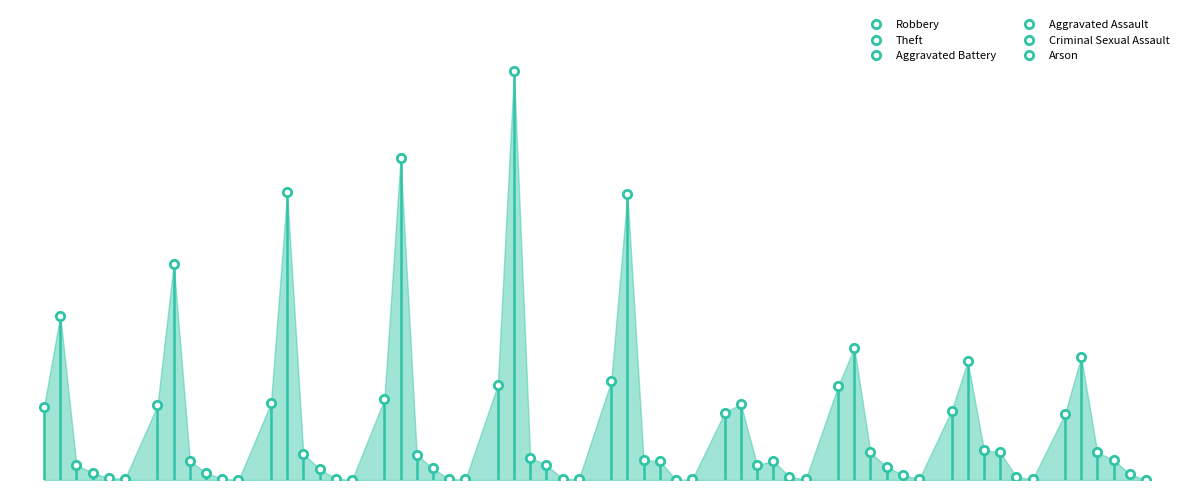

What is the sum of all Criminal Sexual Assault values?

37